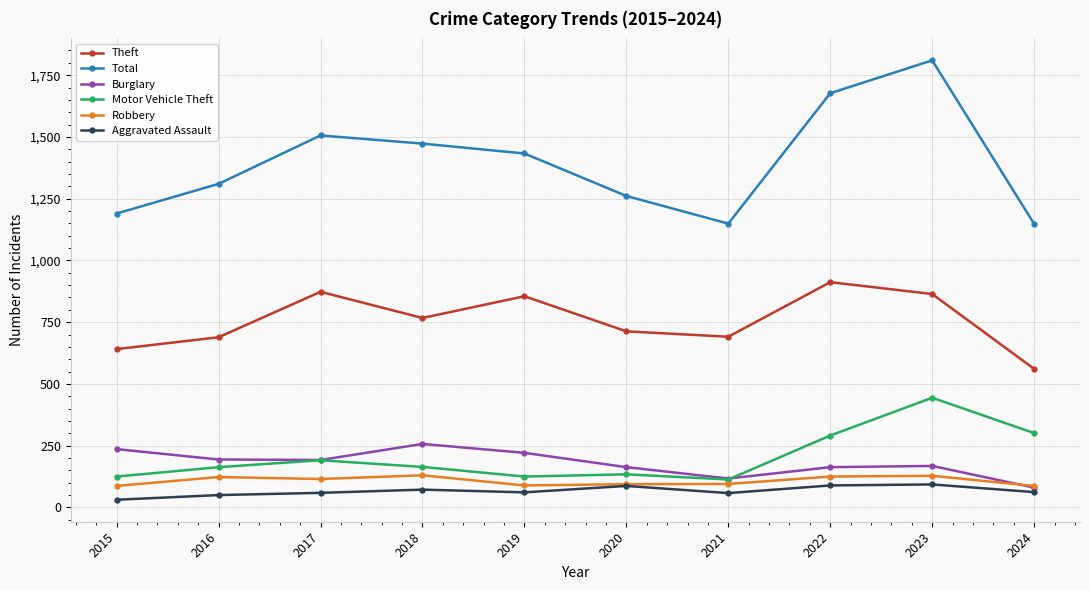

True or false: Robbery and Motor Vehicle Theft intersect in this chart.

False